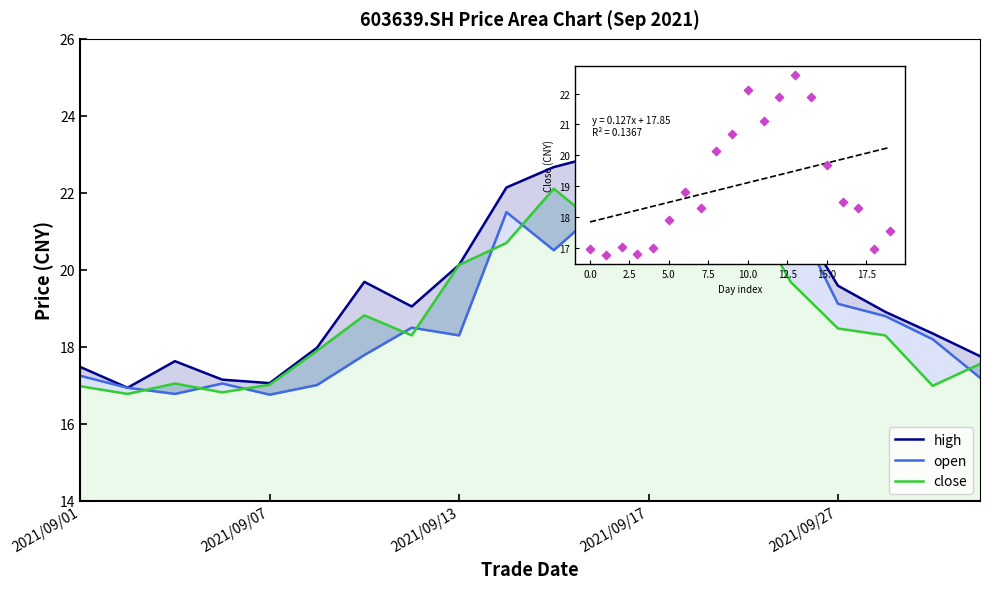

At how many categories does at least one series exceed 20?

8